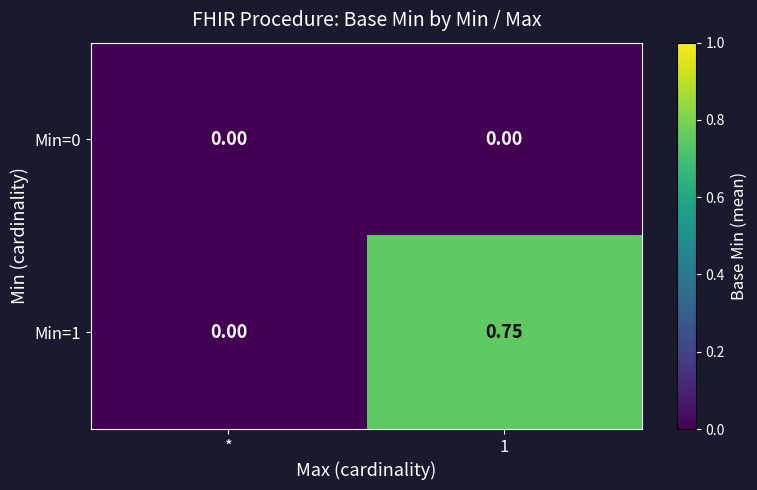

At which label is Min=1 closest to 0?

*